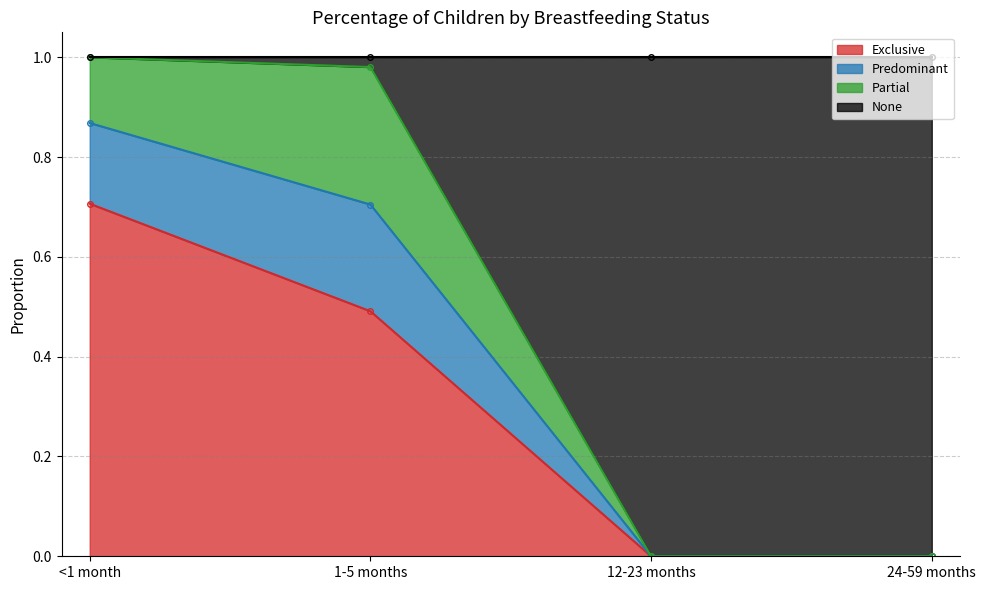

What is the maximum value for Exclusive?

0.7